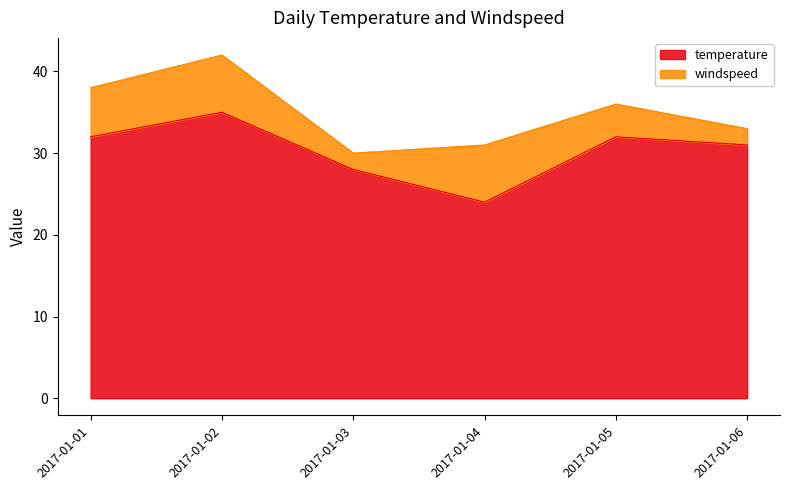

What value does the data have at 2017-01-01, to the nearest 5?

30